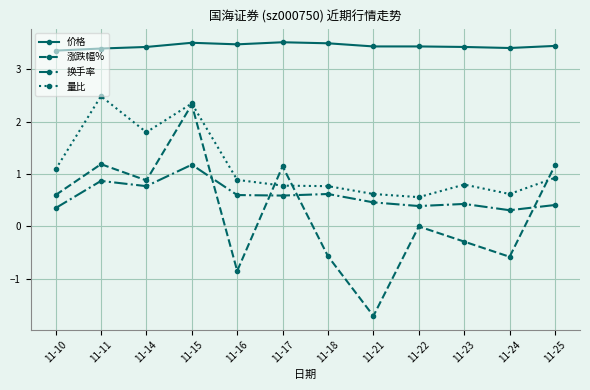

What is the sum of all 量比 values?

13.7